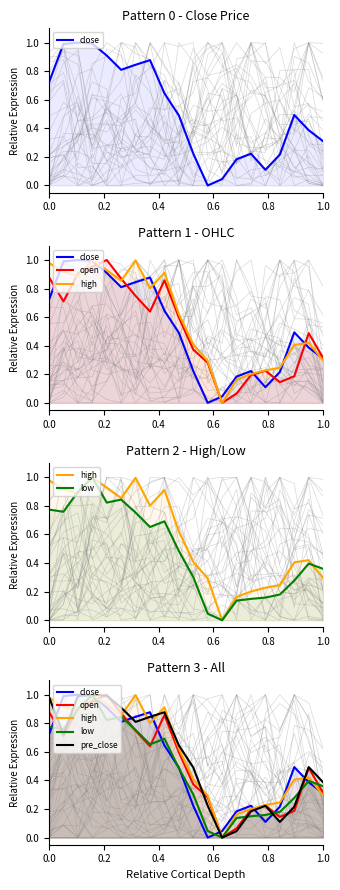

What is the value of the close point at the 5th from the left?

0.9